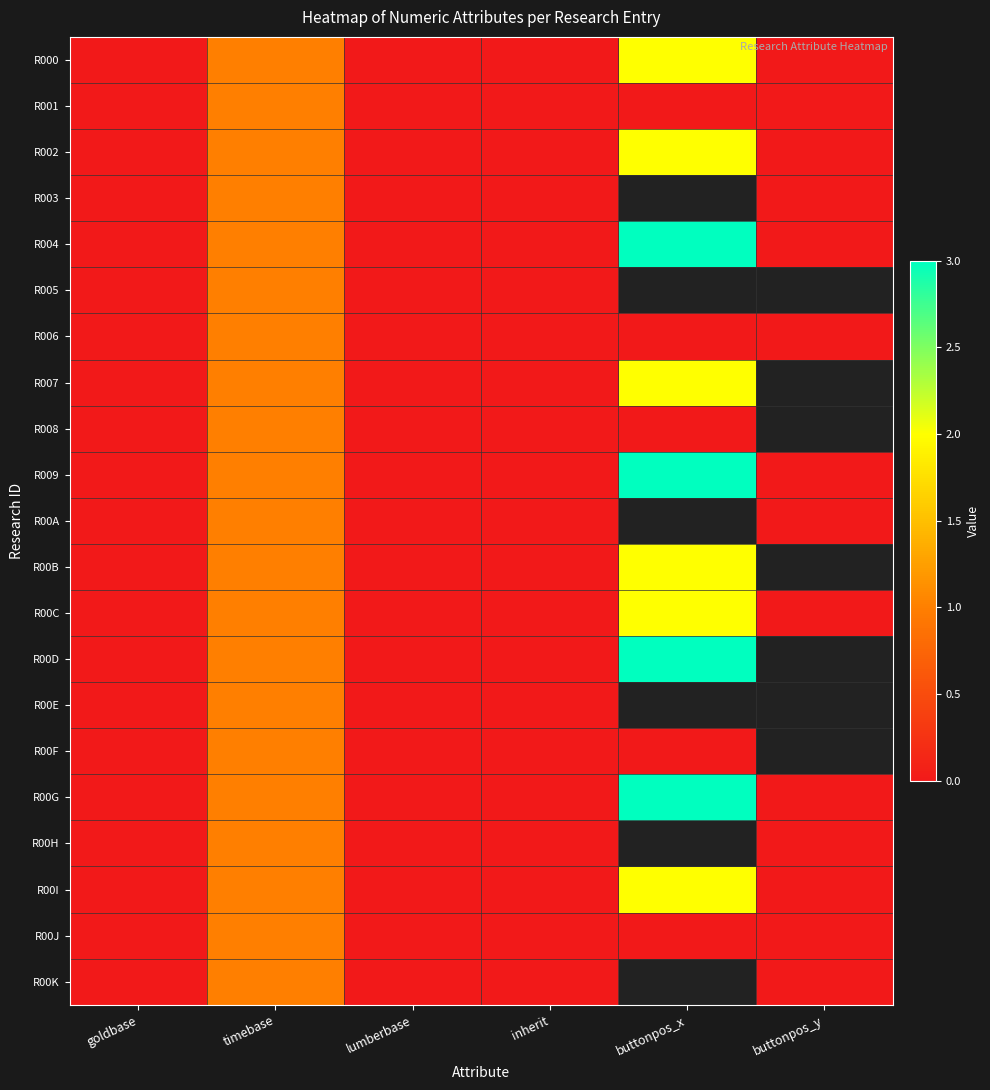

How many values in the R007 series exceed 1?

1